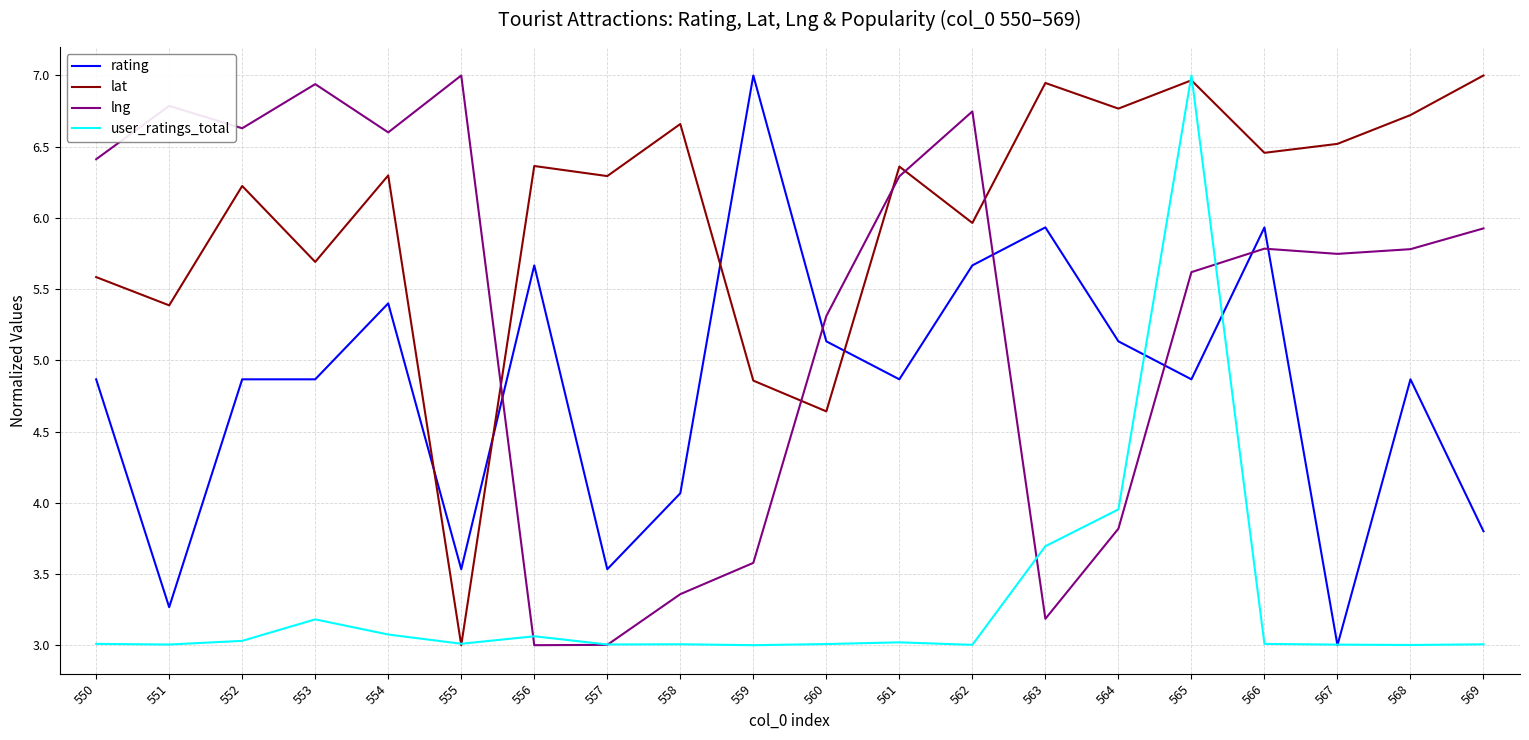

What is the smallest value displayed?

3.0